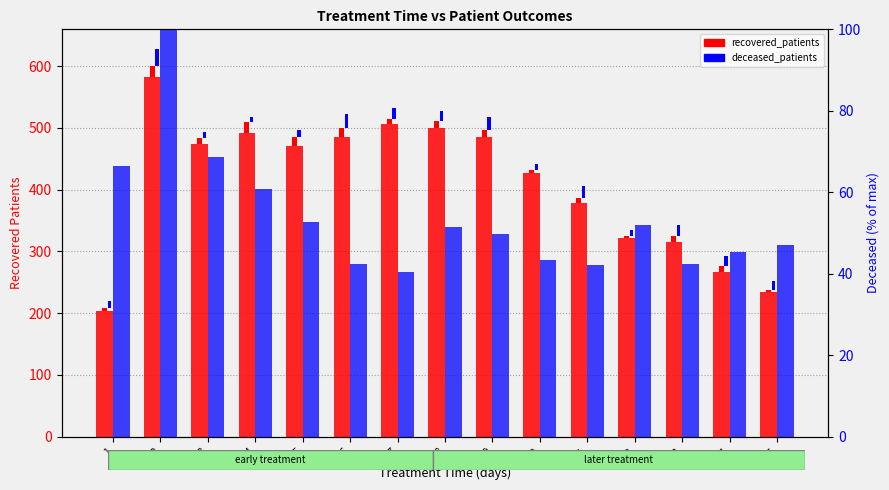

What is the minimum value shown in the chart?

40.4